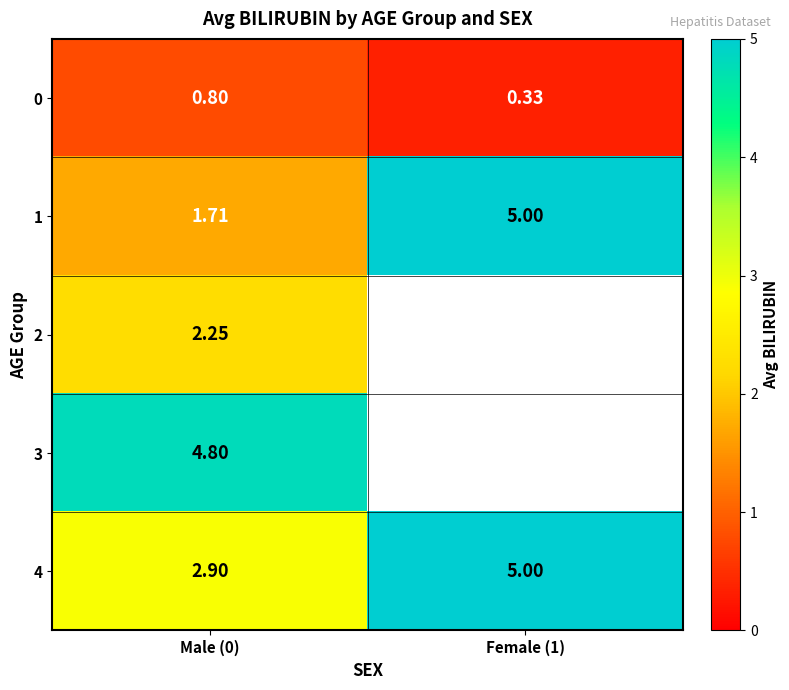

At which label does 4 reach its minimum?

Male (0)